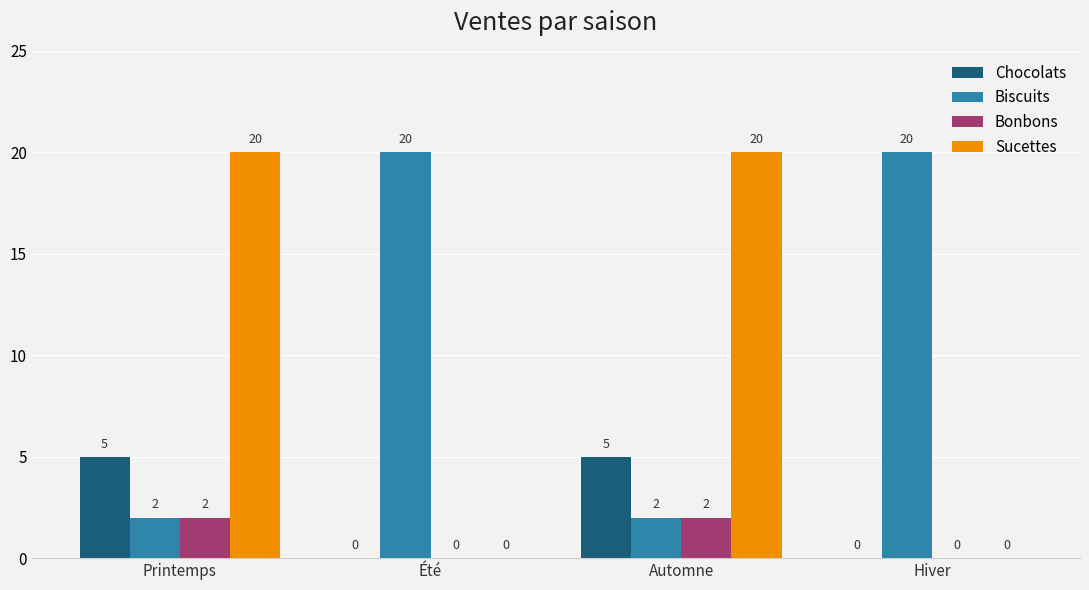

What is the maximum value for Bonbons?

2